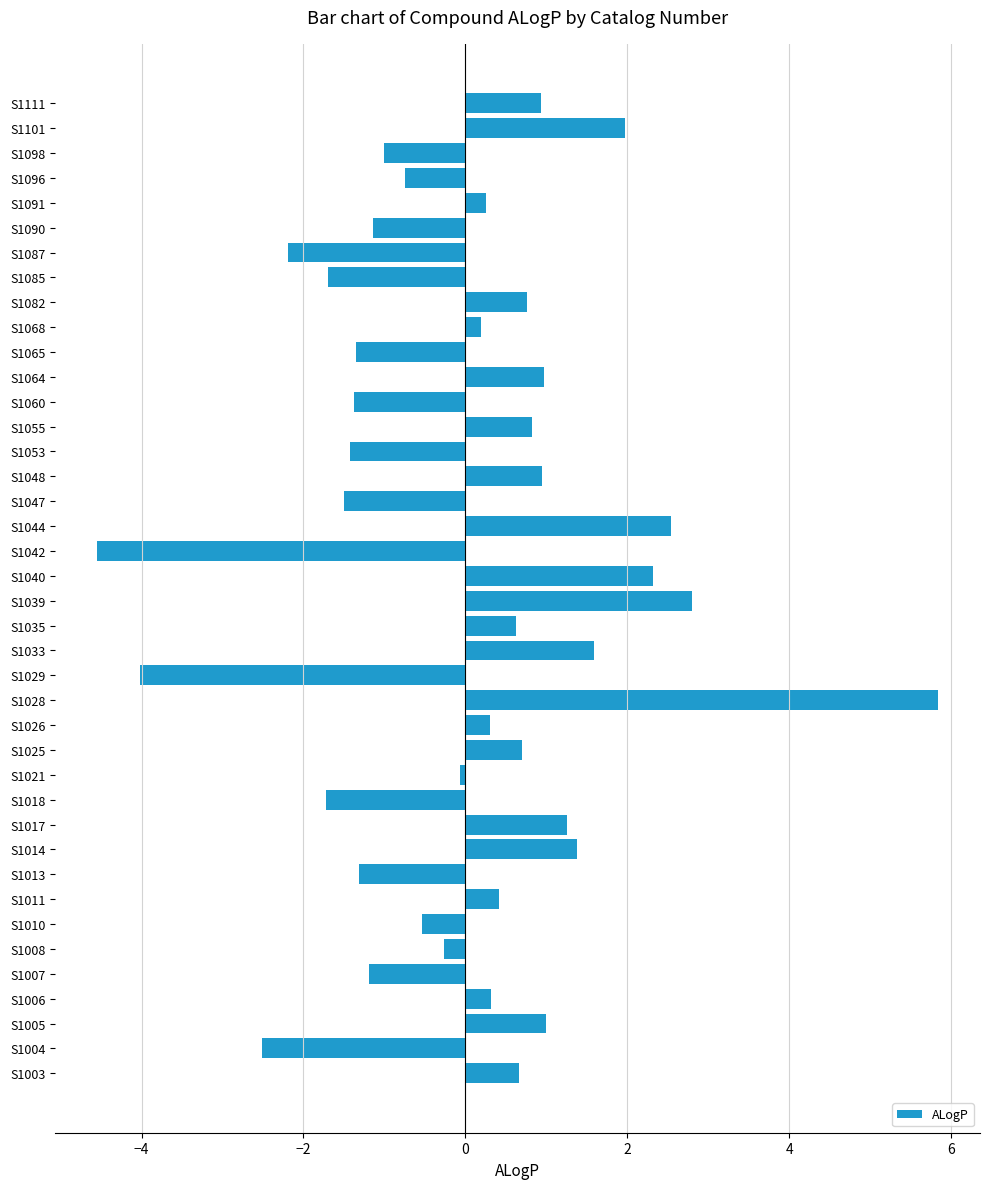

Count the number of values greater than 0.

22